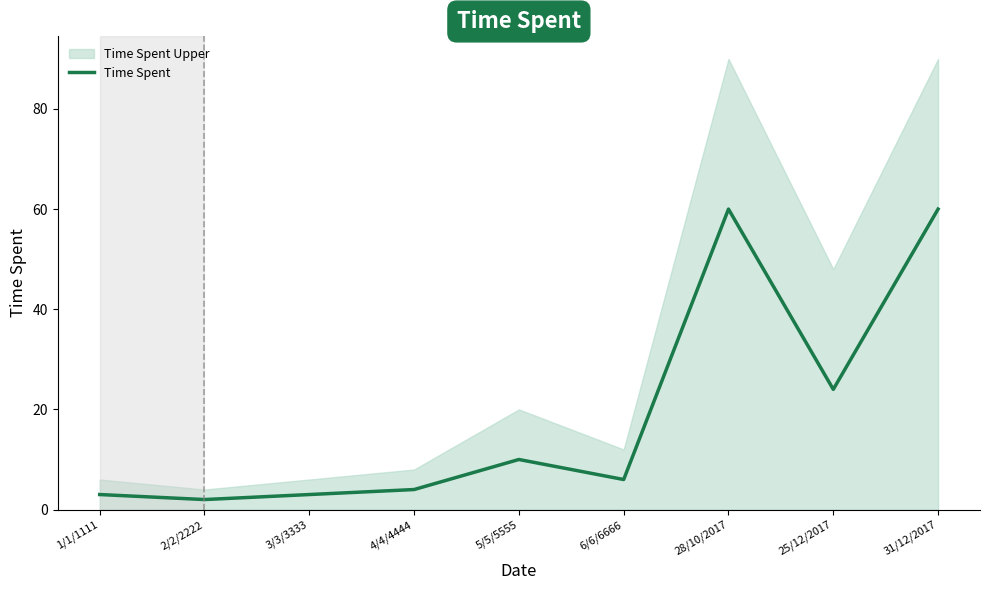

Reading left to right, what are all the values shown in this chart?

1/1/1111=3	2/2/2222=2	3/3/3333=3	4/4/4444=4	5/5/5555=10	6/6/6666=6	28/10/2017=60	25/12/2017=24	31/12/2017=60